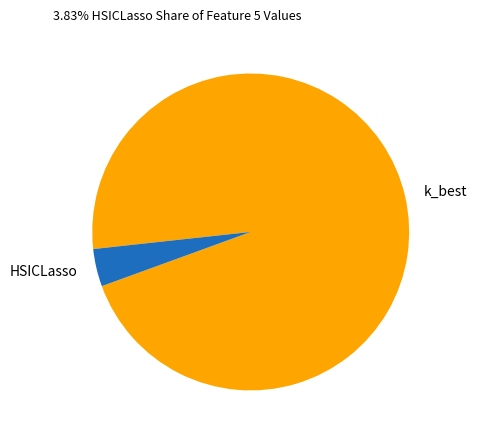

Do k_best and HSICLasso together represent more than half of the pie?

Yes